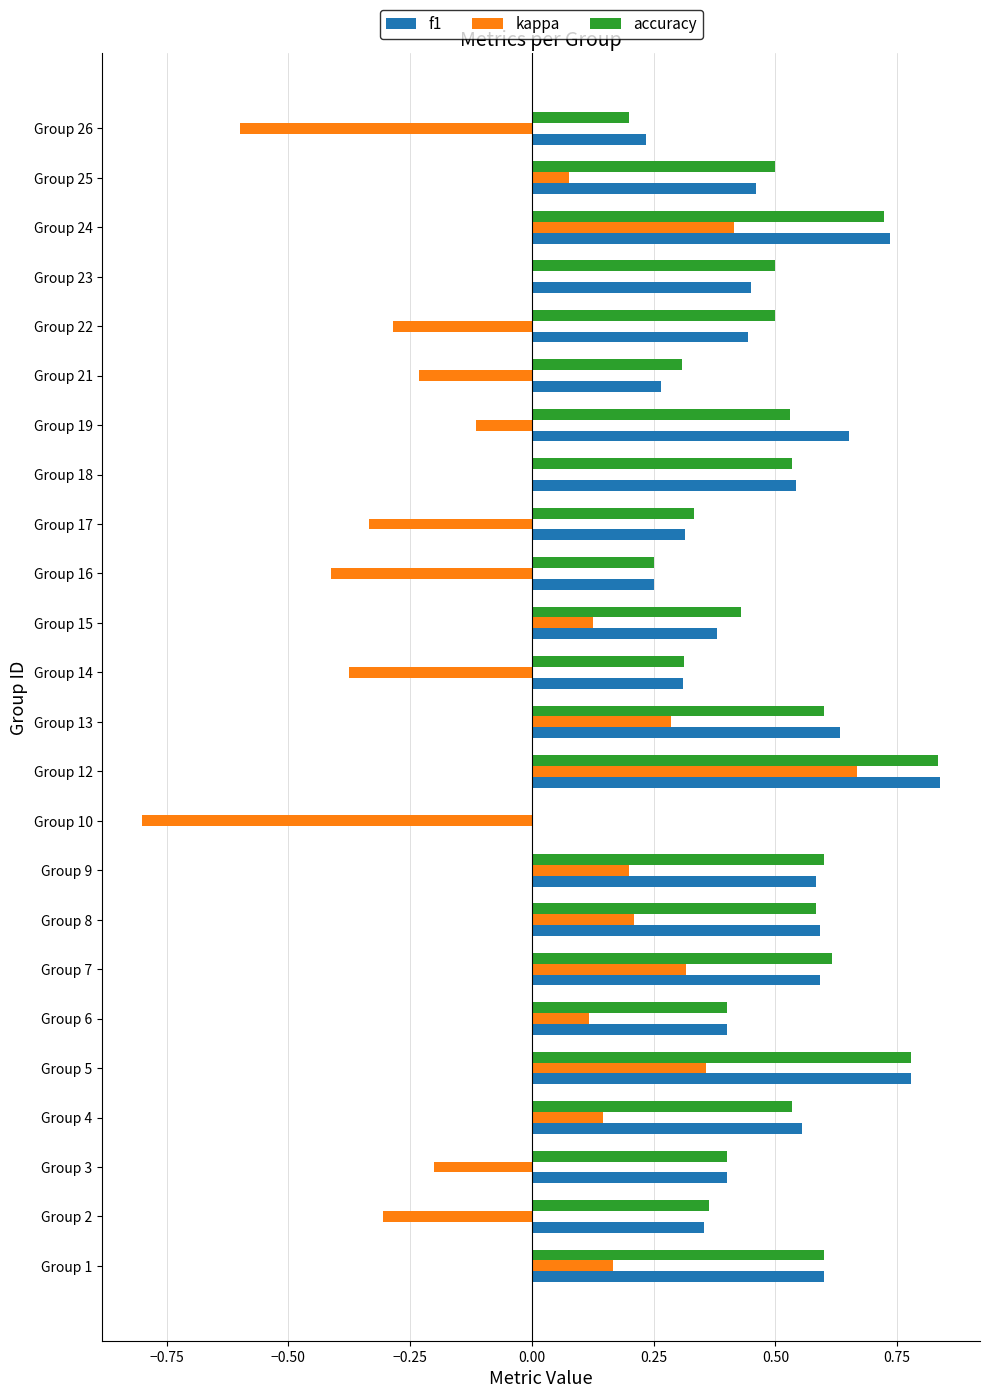

True or false: f1 has a value of 0.2 at Group 23.

False